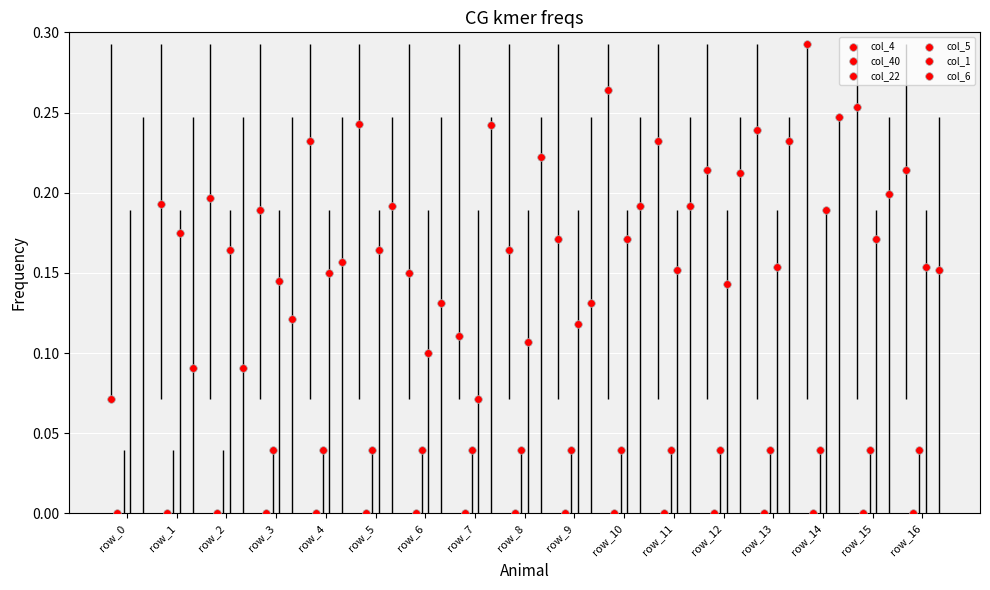

Which series reaches the minimum Y coordinate?

col_22